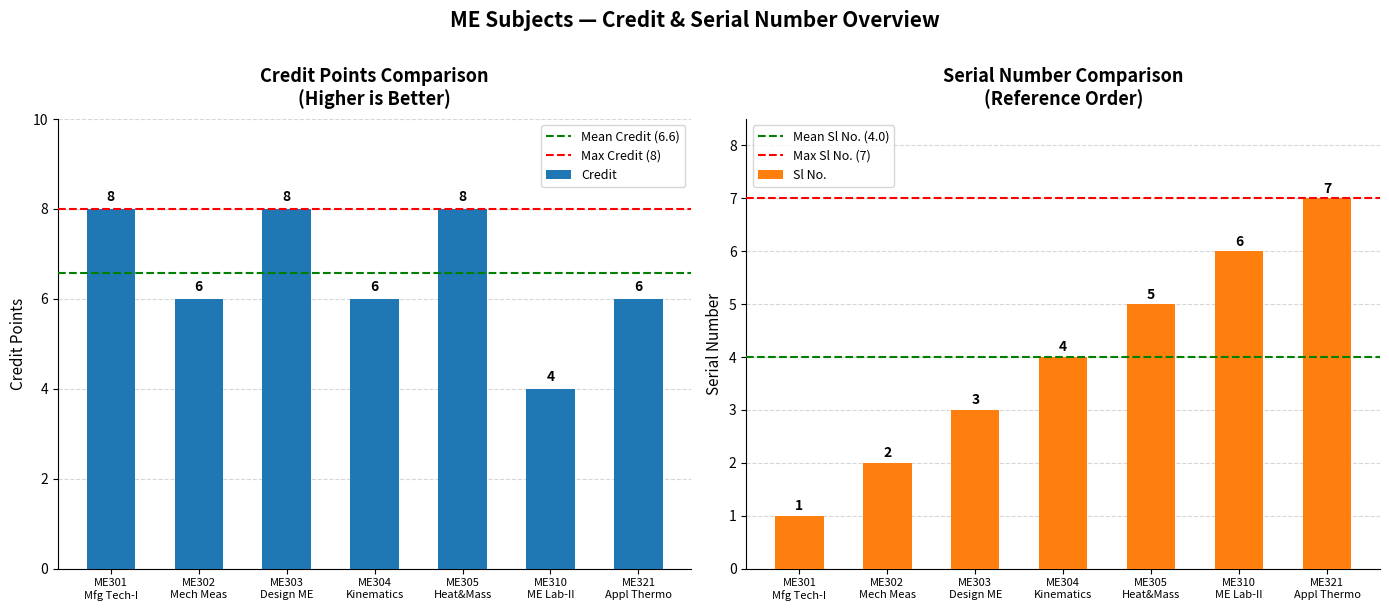

What is the sum of all Credit values?

46